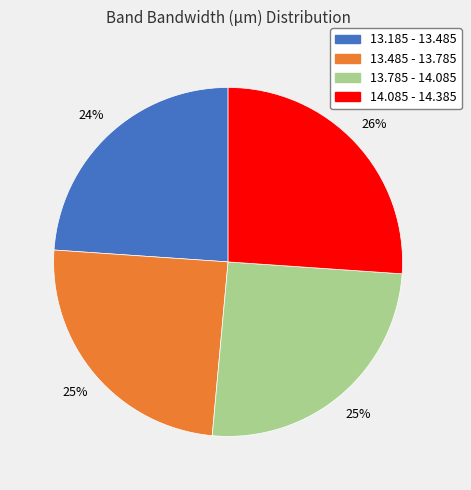

To the nearest percent, what portion does 13.785 - 14.085 represent?

25%